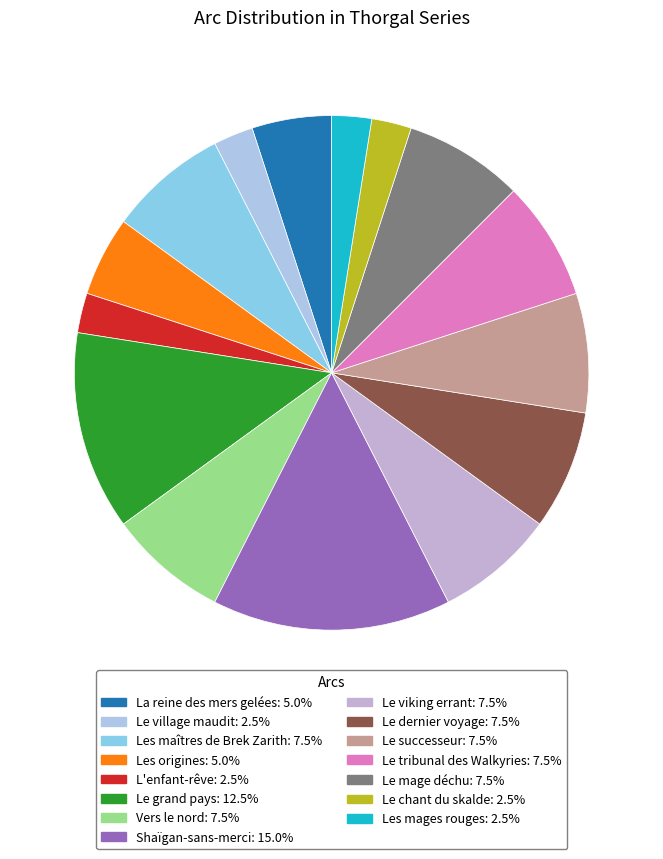

The Le viking errant slice represents 1% of the pie. True or false?

False